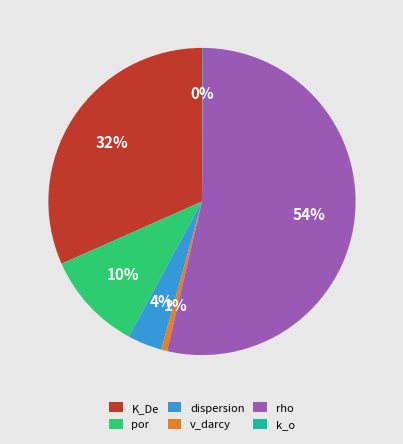

Which slice represents more than half of the pie?

rho